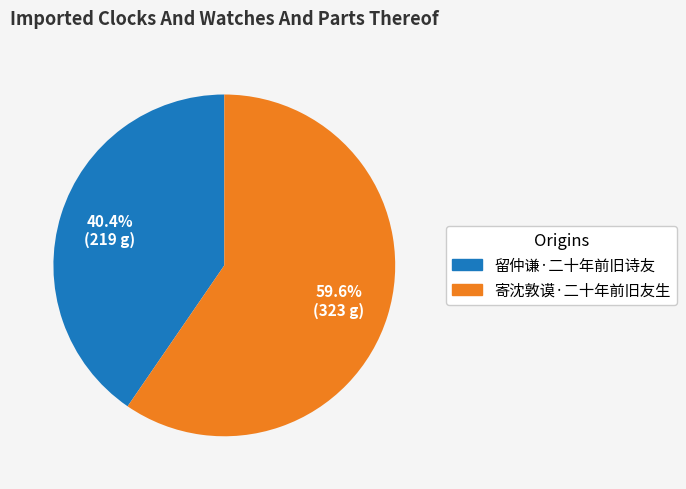

Which has a higher value, 寄沈敦谟·二十年前旧友生 or 留仲谦·二十年前旧诗友?

寄沈敦谟·二十年前旧友生